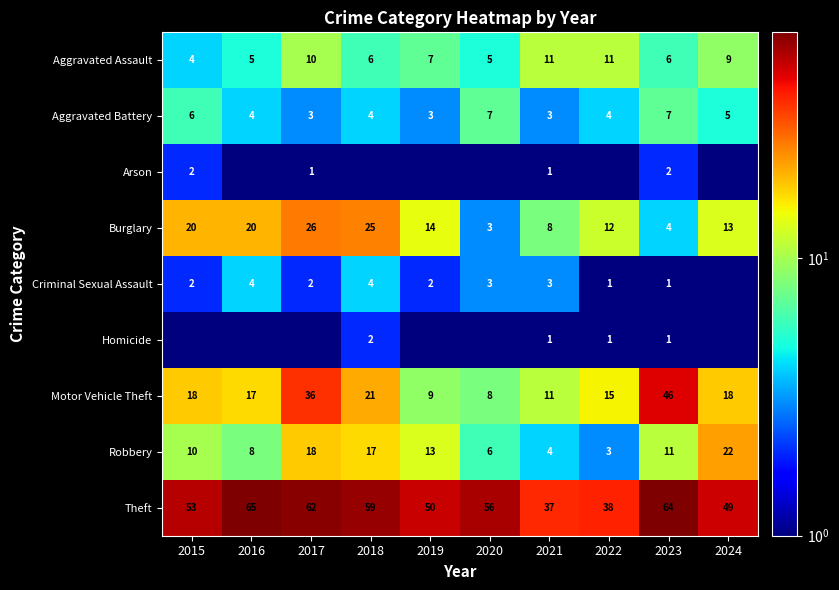

At which label is Motor Vehicle Theft closest to 27?

2018